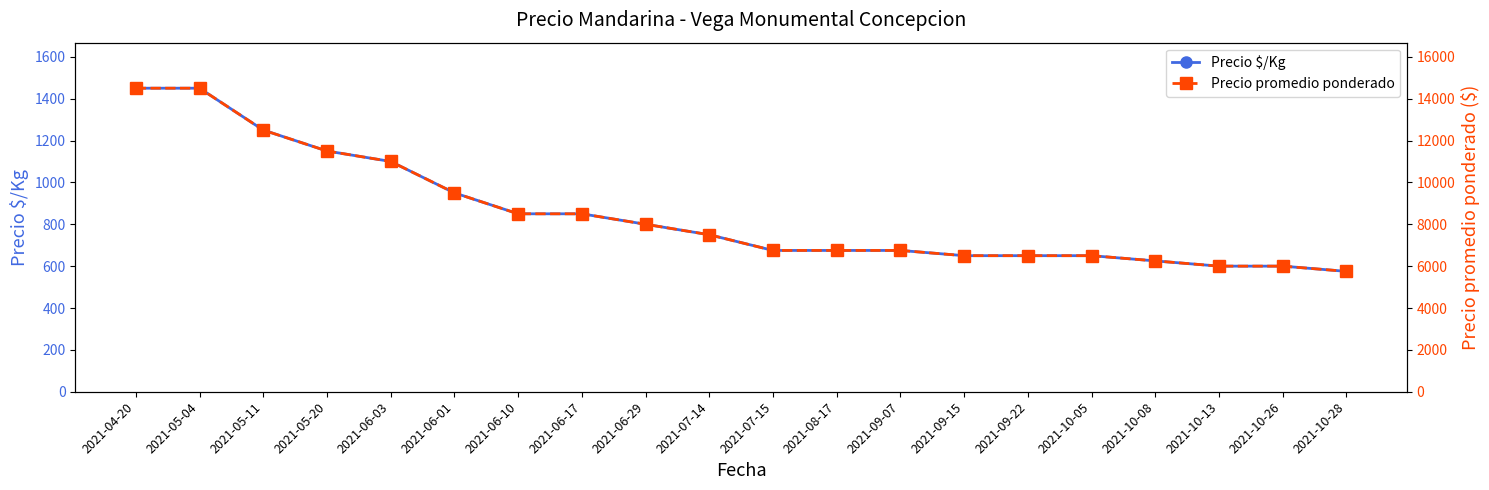

Is the value of Precio promedio ponderado at 2021-04-20 greater than the value of Precio $/Kg at 2021-10-05?

Yes